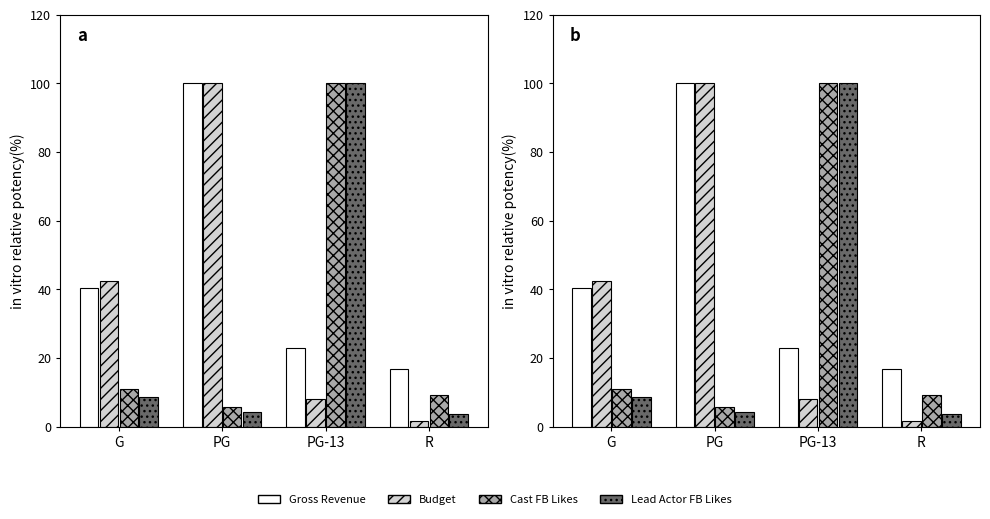

At which category is the sum across all series the highest?

PG-13